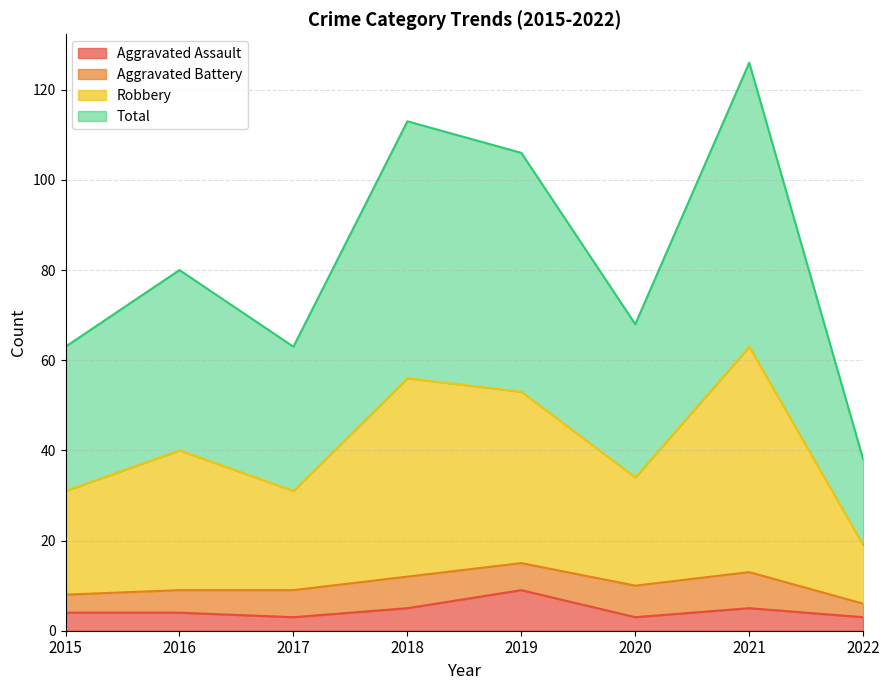

What is the minimum value shown in the chart?

3